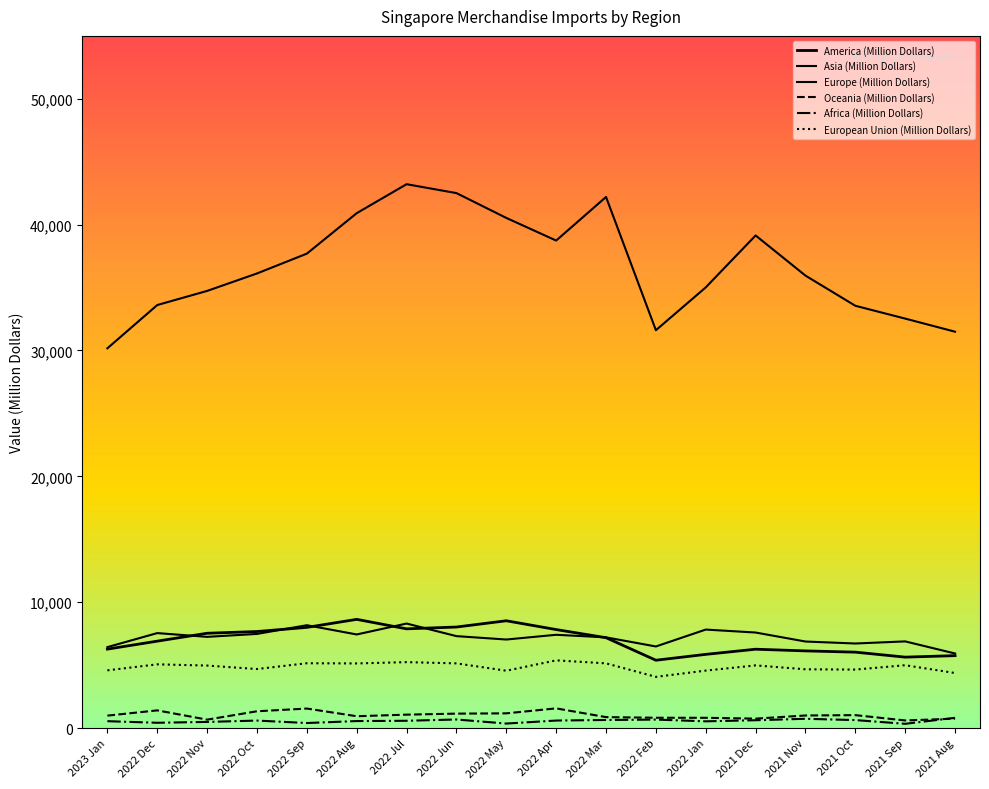

Read the Africa (Million Dollars) value at 2022 Feb.

668.5